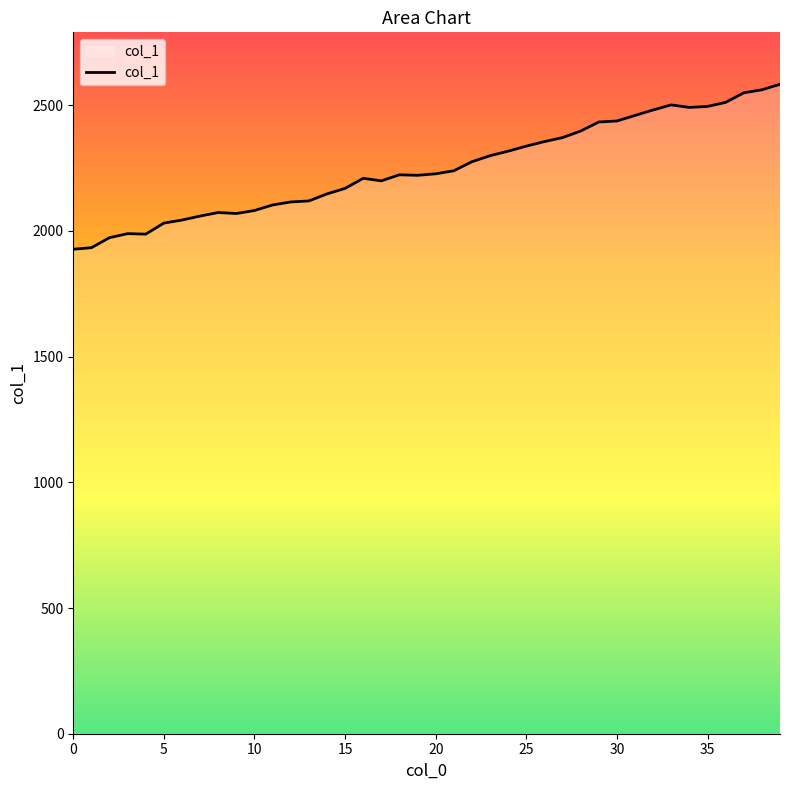

What is the difference between the maximum and second lowest values?

650